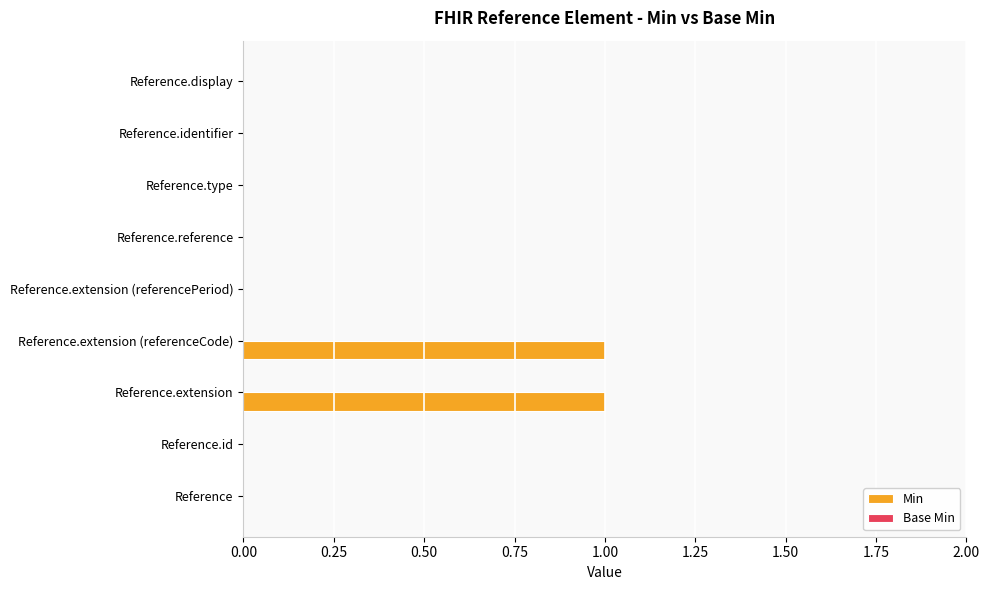

Are the bars horizontal?

Yes